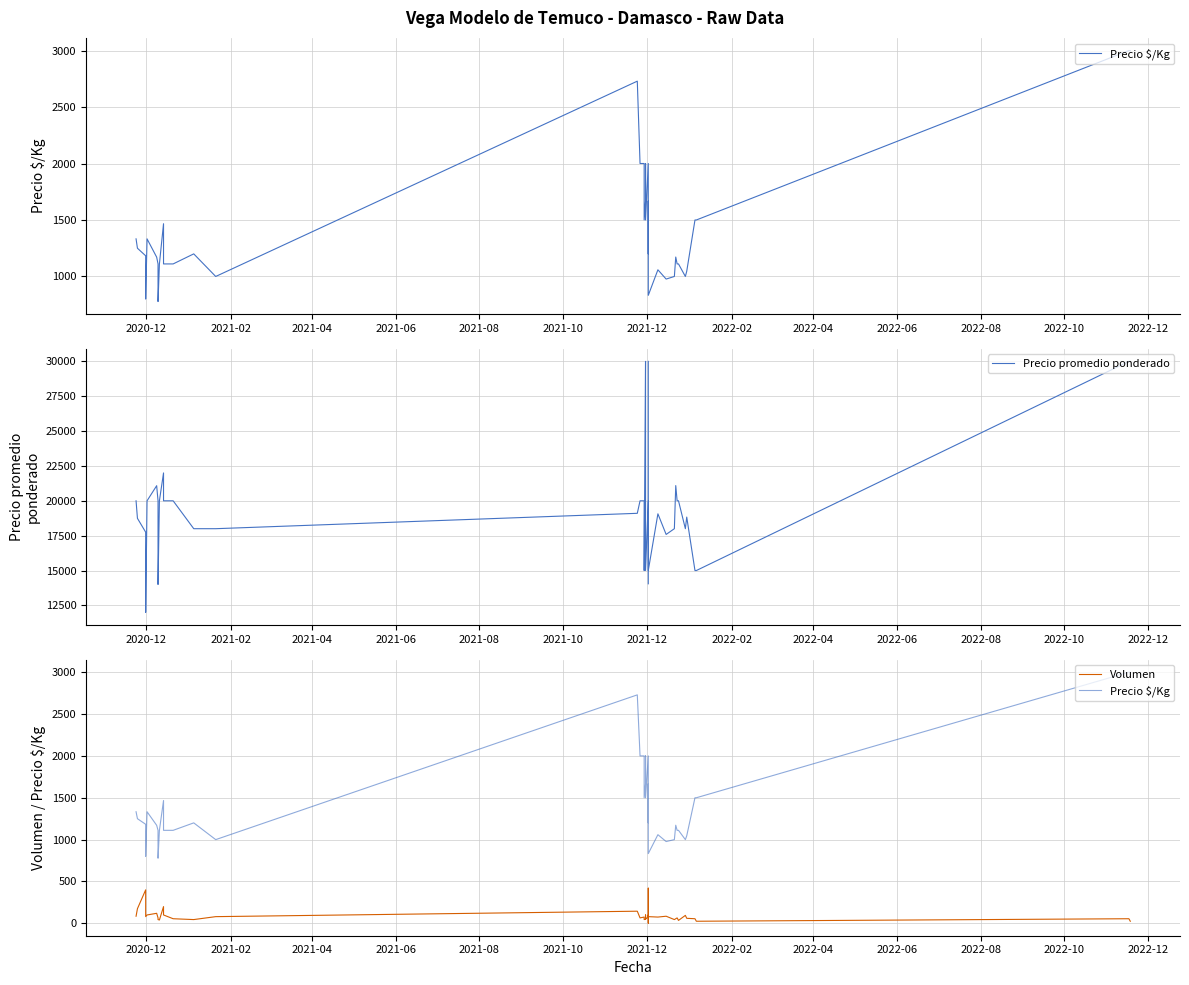

How many lines are shown in the chart?

3